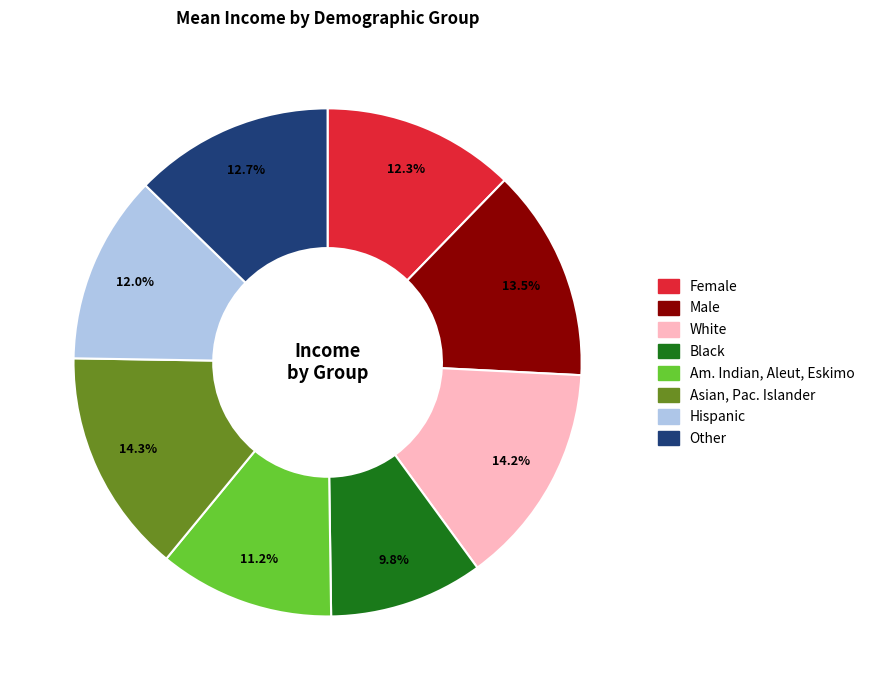

Which category has the smallest portion of the pie?

Black